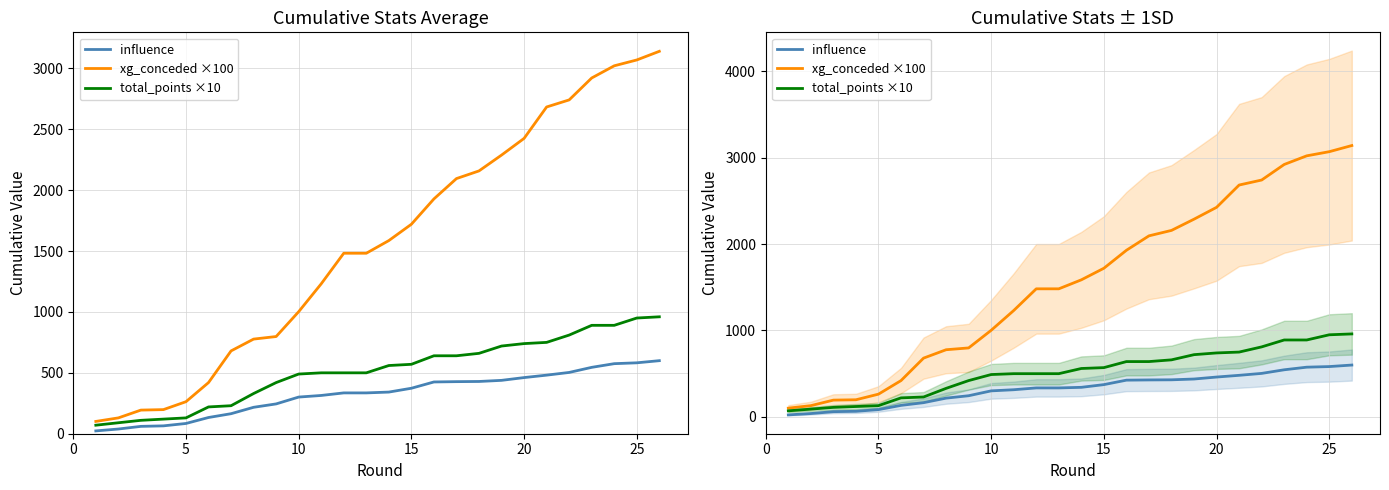

Does the chart have visible grid lines?

Yes